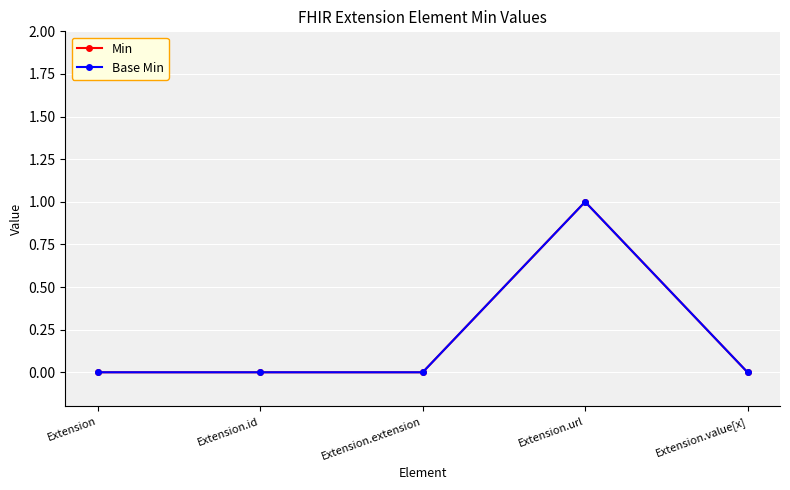

Is this an area chart (filled region under the line)?

No